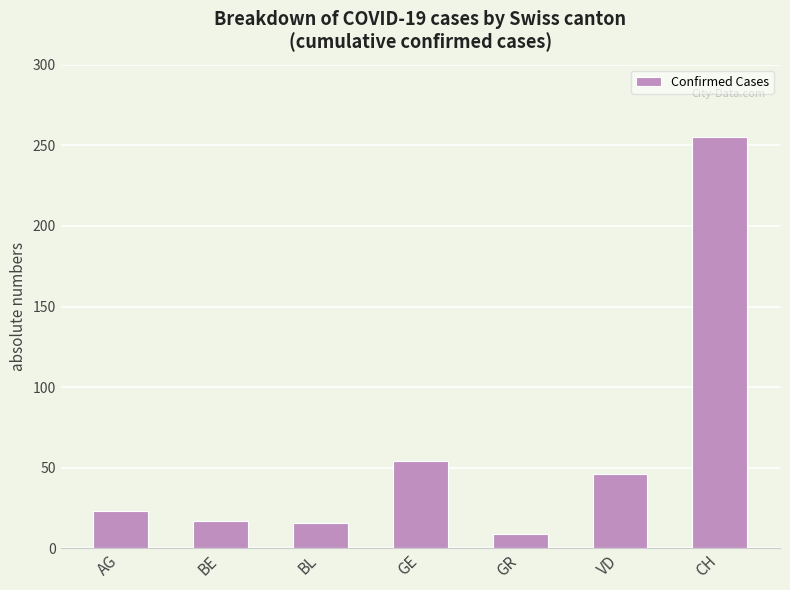

Are the bars grouped side by side (vs. stacked)?

No